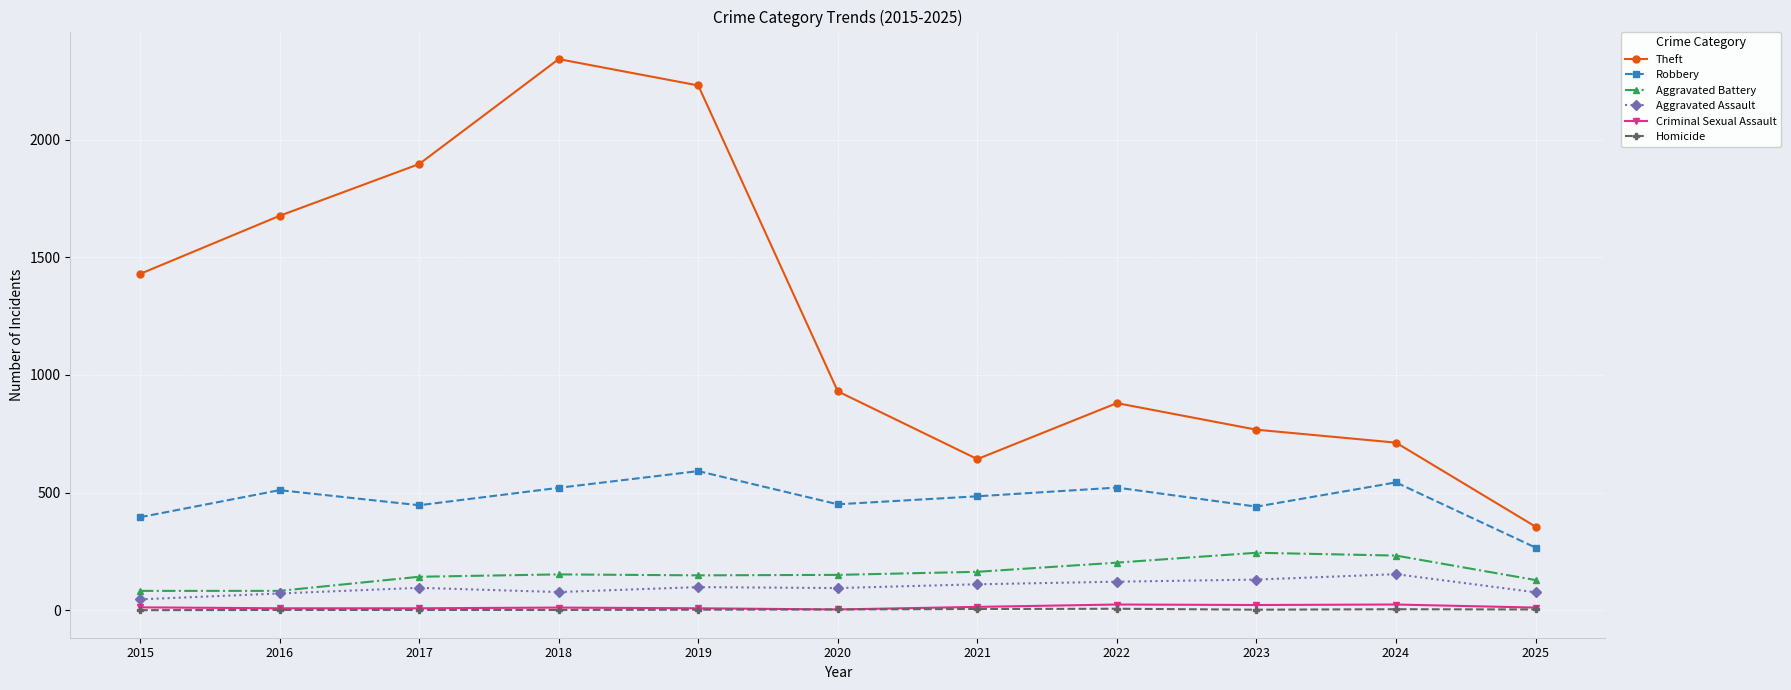

How many interior local valleys does the Robbery series have?

3